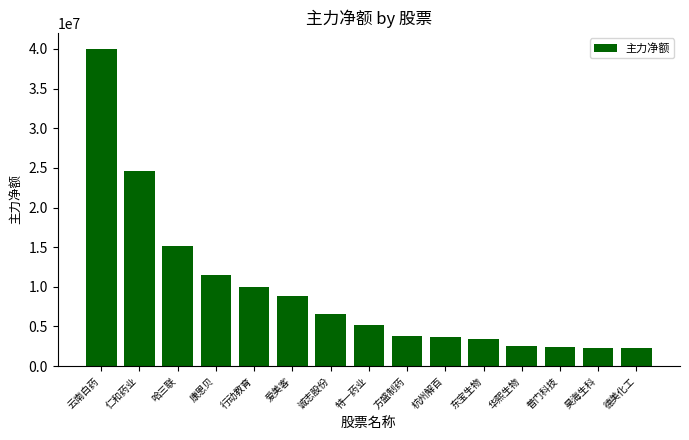

How many data points are less than 5139813?

7